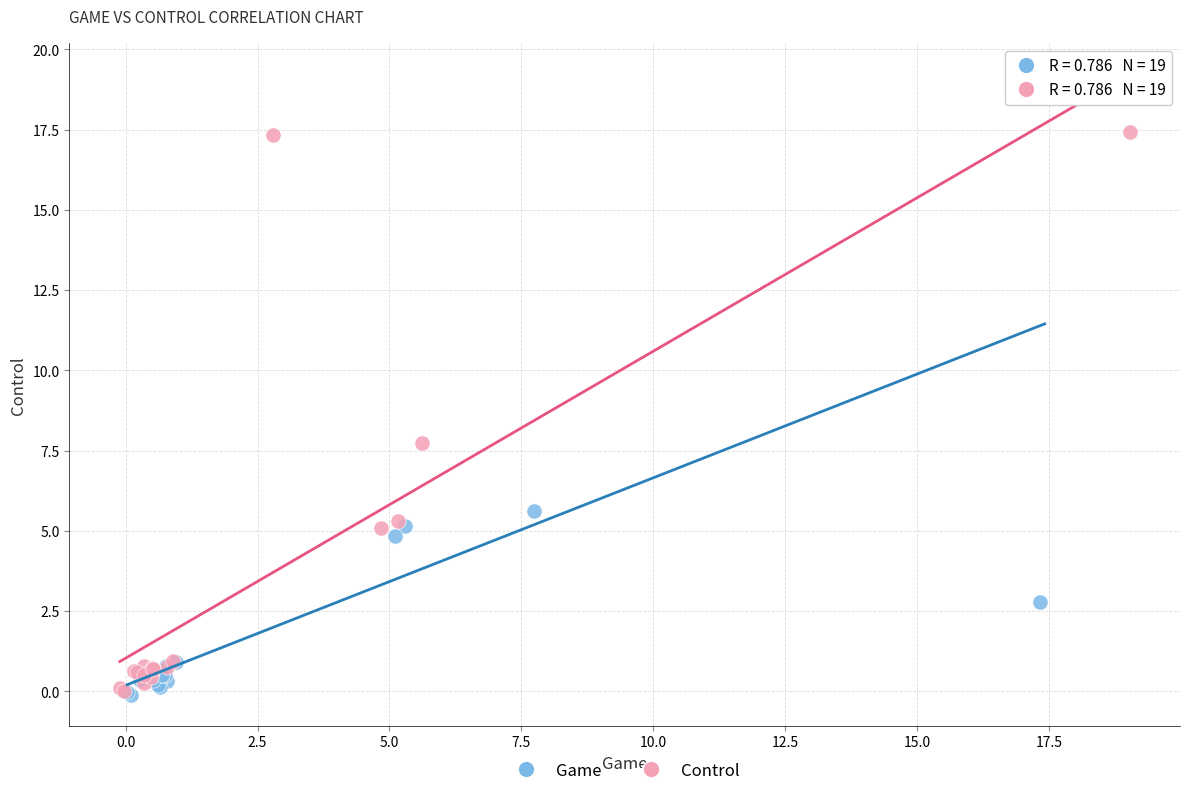

Which series has the largest Y range (max minus min)?

Game